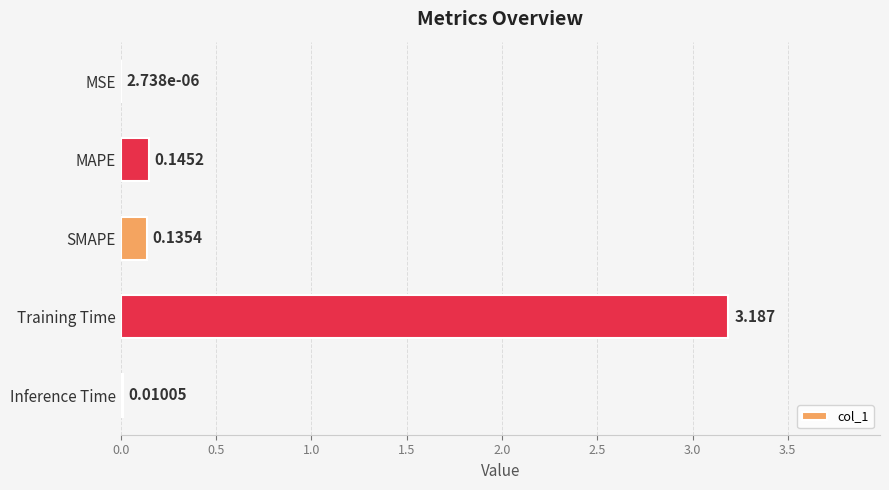

Between MSE and Inference Time, which is larger?

Inference Time